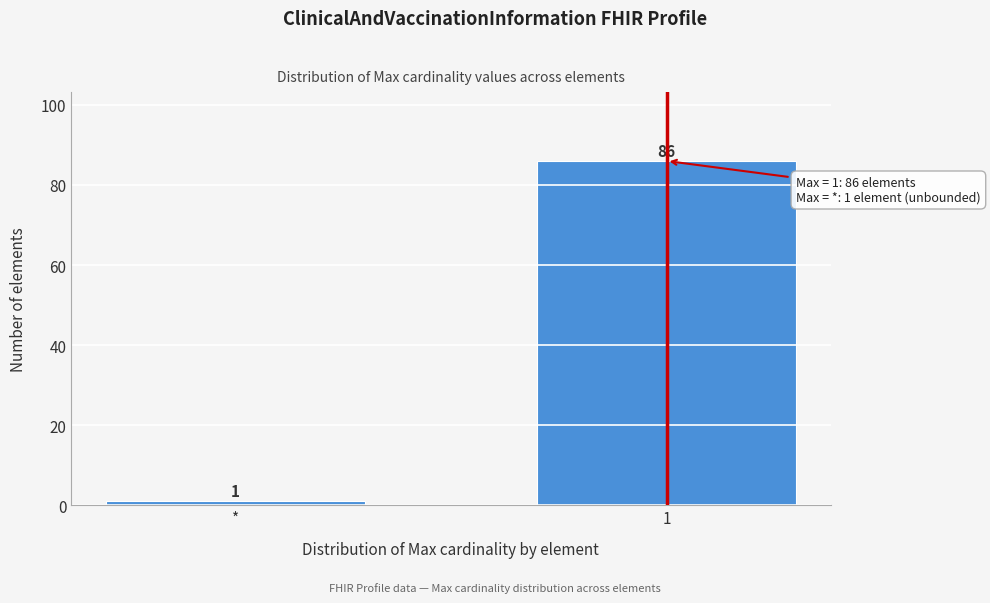

Reading right to left, what are all the values shown in this chart?

1=86	*=1